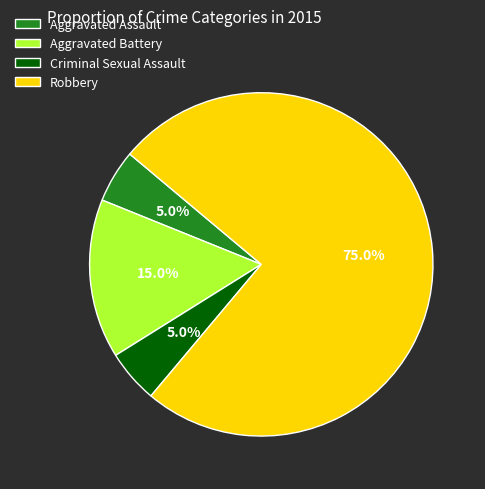

Is it true that Criminal Sexual Assault is 1% of the pie?

False